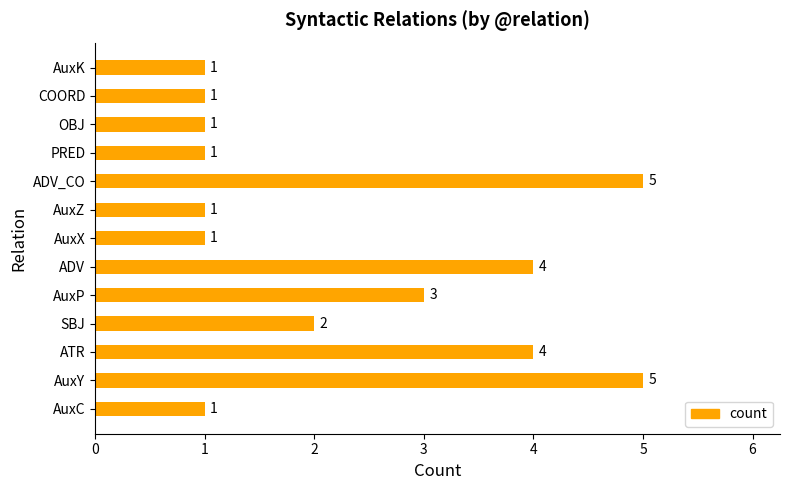

Where is the data nearest to the value 3?

AuxP